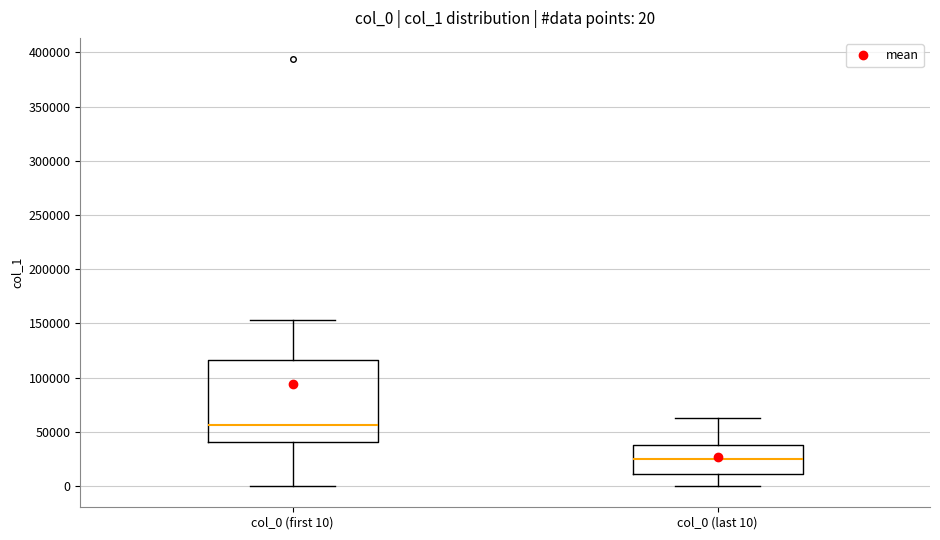

Which box has the highest median line?

col_0 (first 10)